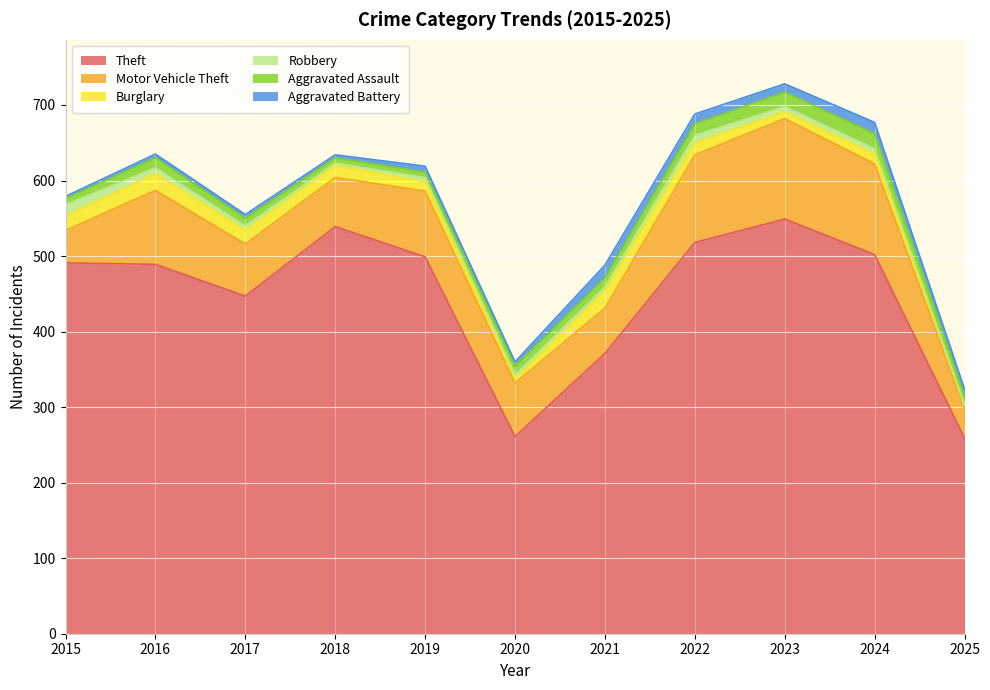

What is the difference between the maximum and minimum values in the Theft series?

290